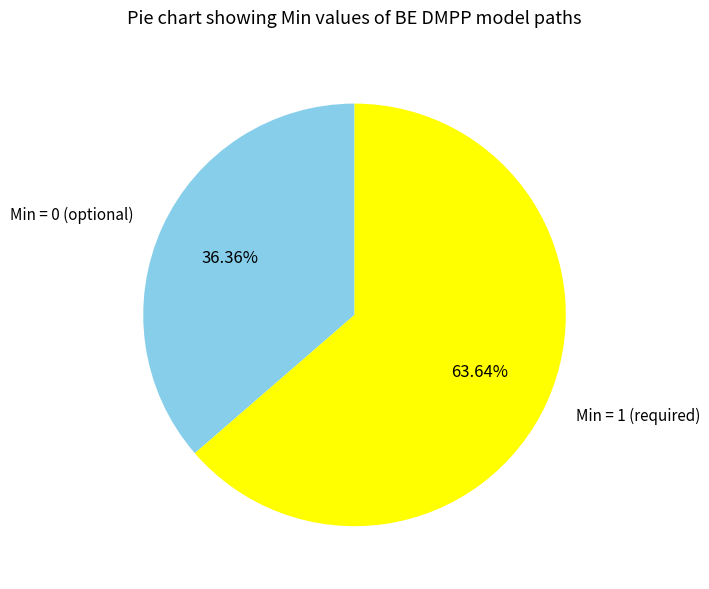

Does any single category account for the majority?

Yes